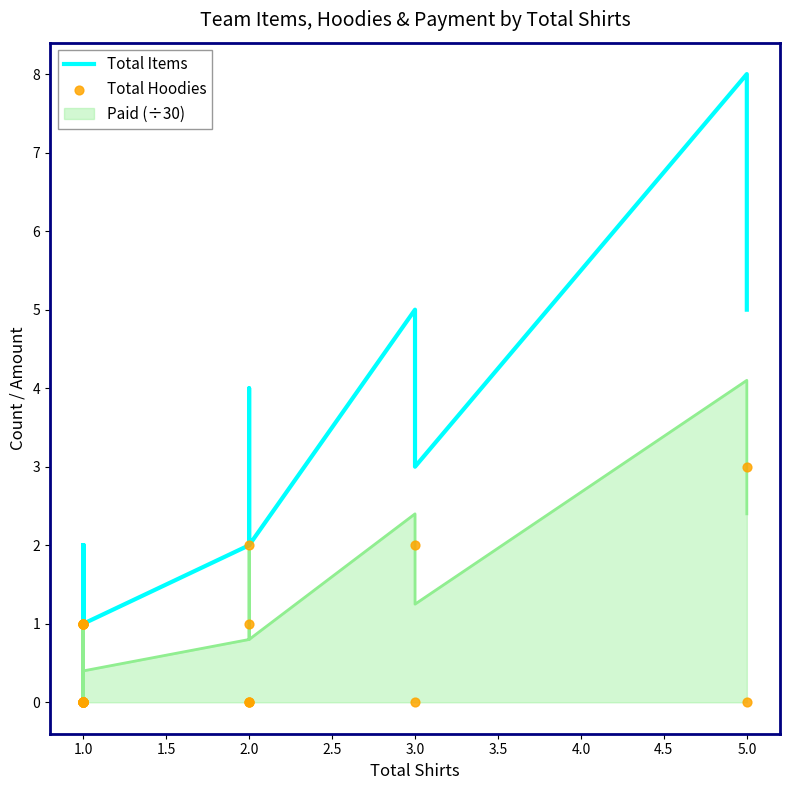

At how many categories does at least one series exceed 6?

1